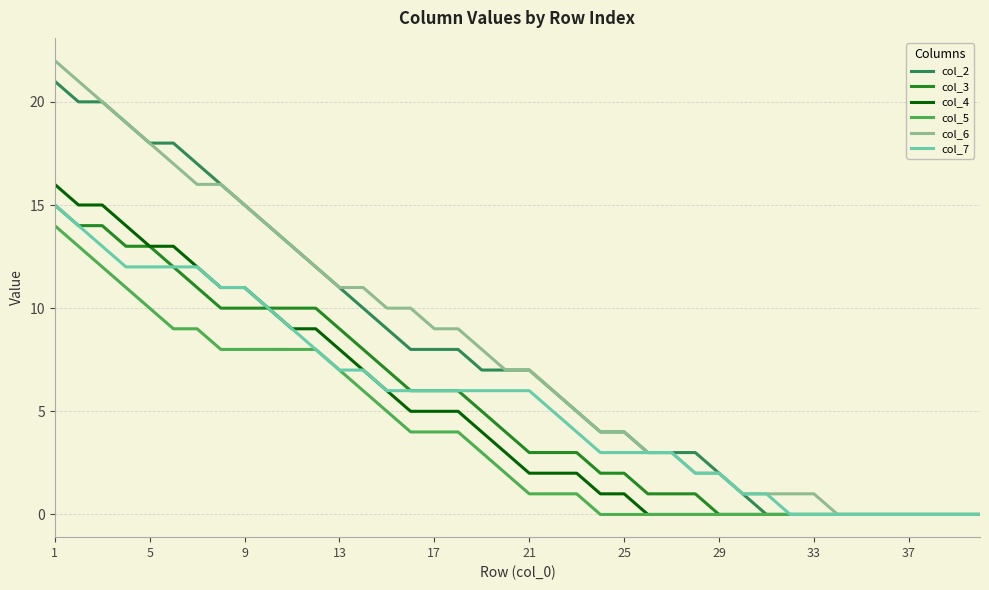

Which series has the widest spread of values?

col_6